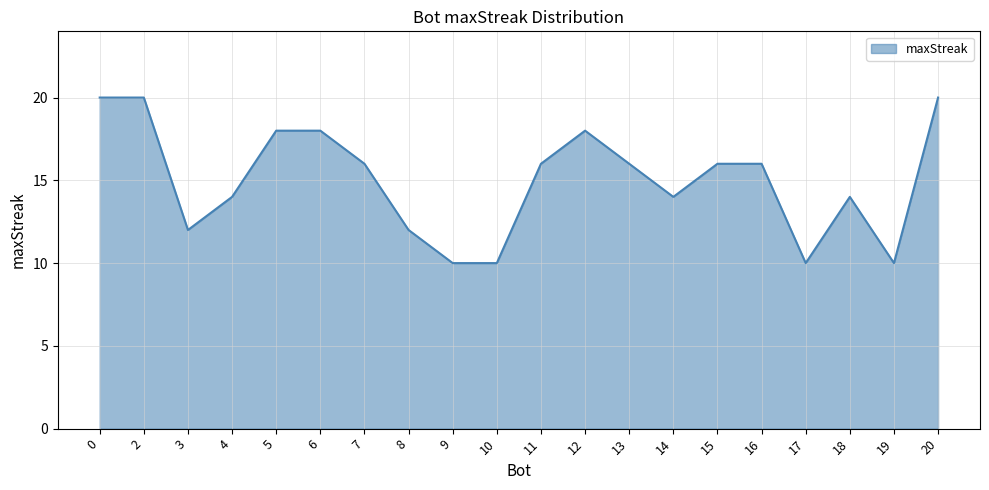

What is the difference between the values at 13 and 19?

6